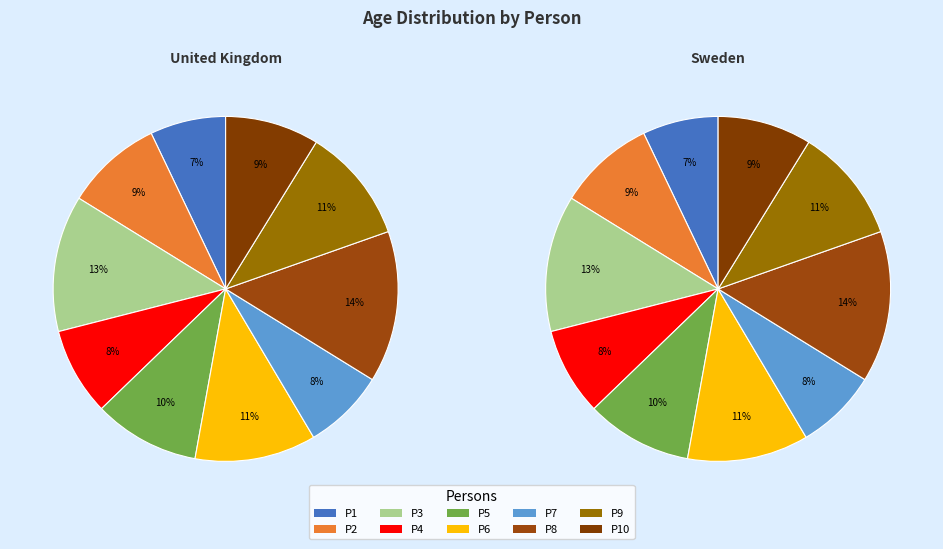

To the nearest percent, what is the average slice percentage?

10%